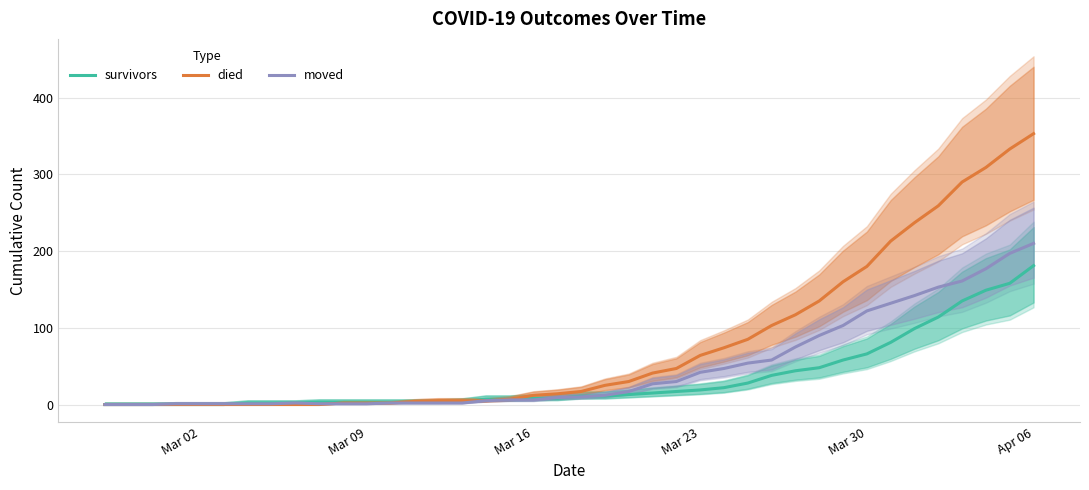

Does the chart display data point markers on the line(s)?

No